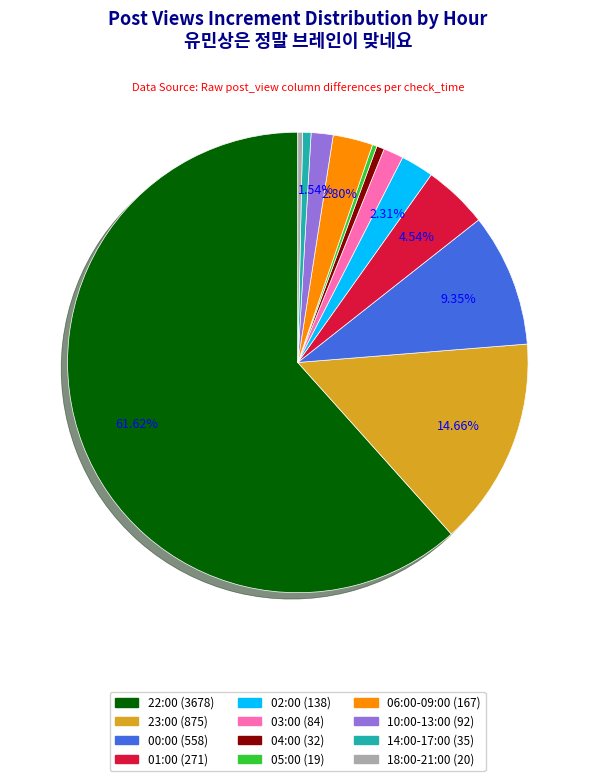

Is there any slice that represents more than half of the pie?

Yes